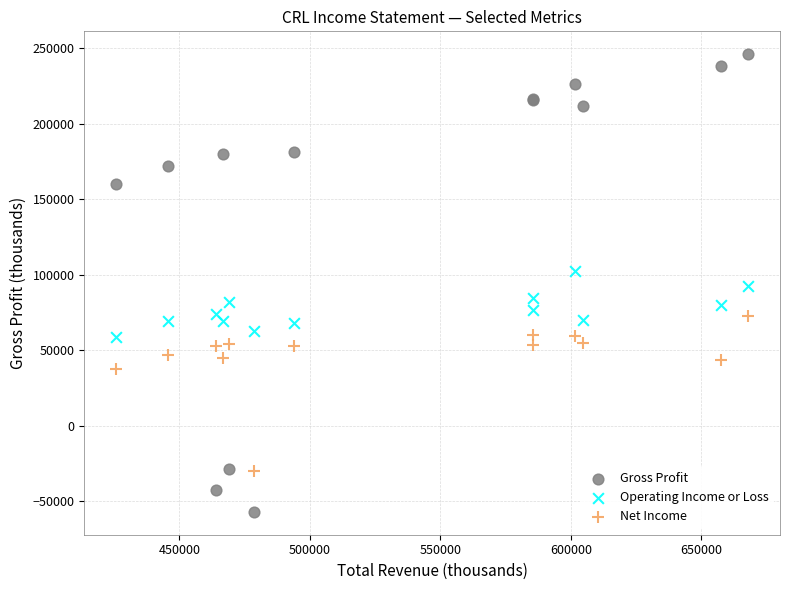

In the Net Income series, what Y value is closest to 21500?

37700